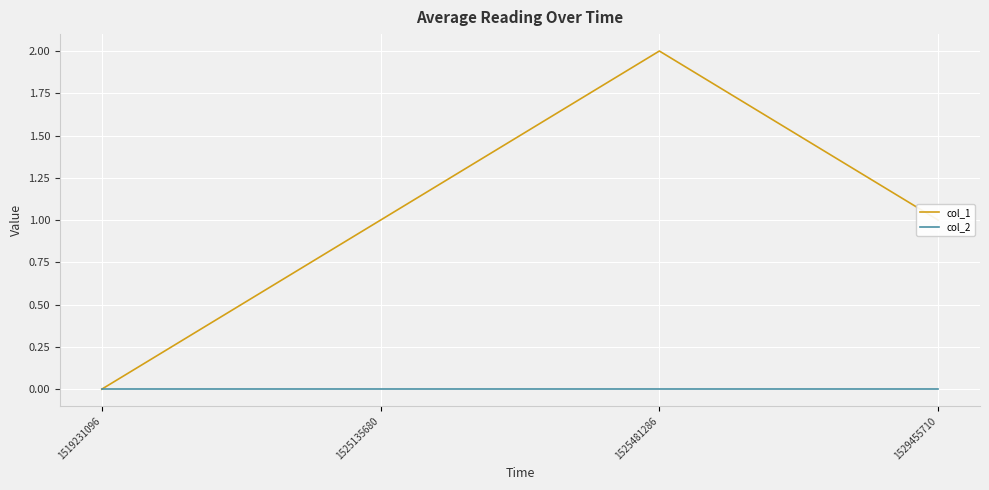

The value of col_2 at 1525481286 is 0. True or false?

True